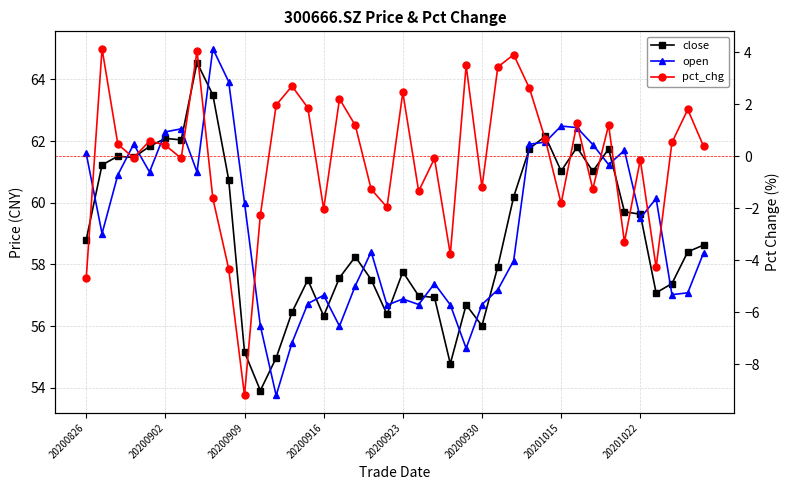

Does the chart have visible grid lines?

Yes